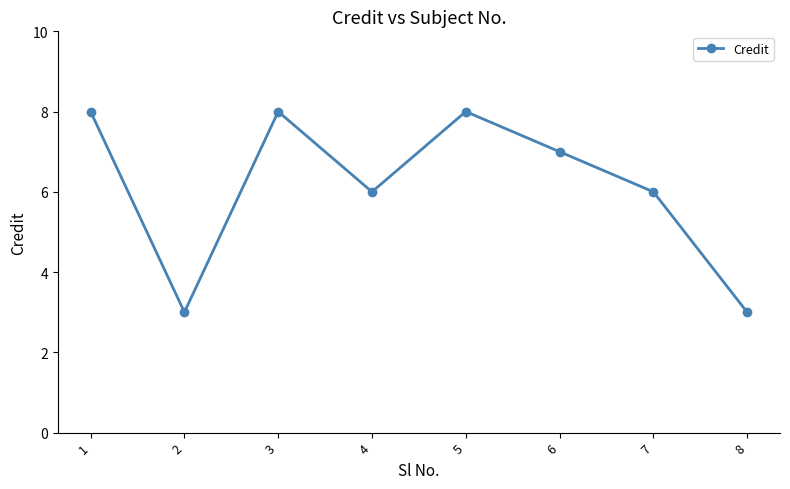

How many interior local valleys (lower than both neighbors) does the data have?

2